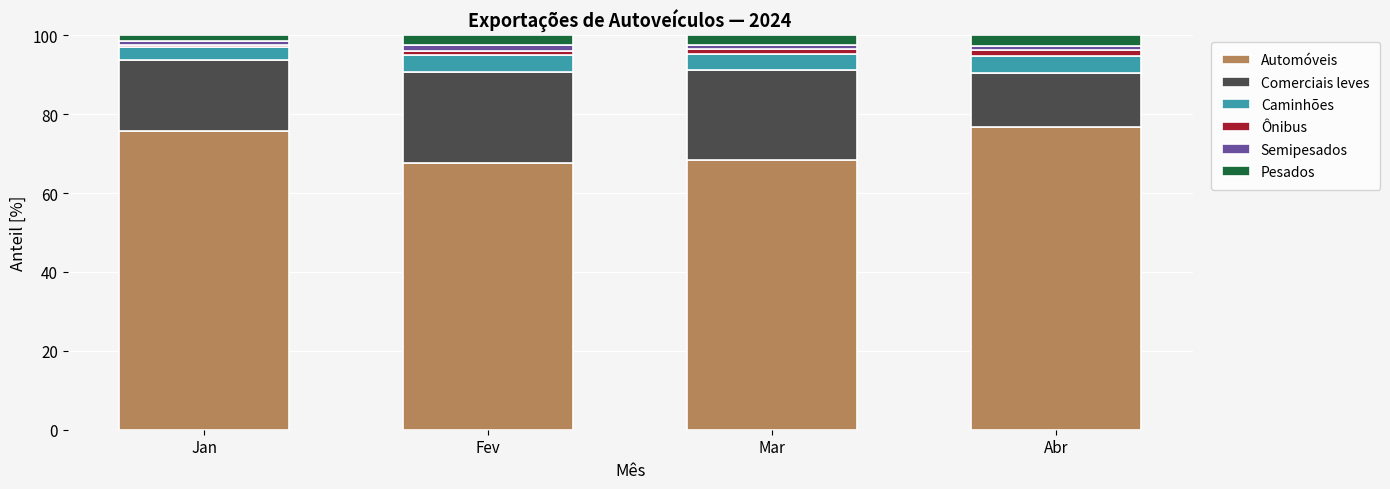

The value of Automóveis at Mar is 37.4. True or false?

False